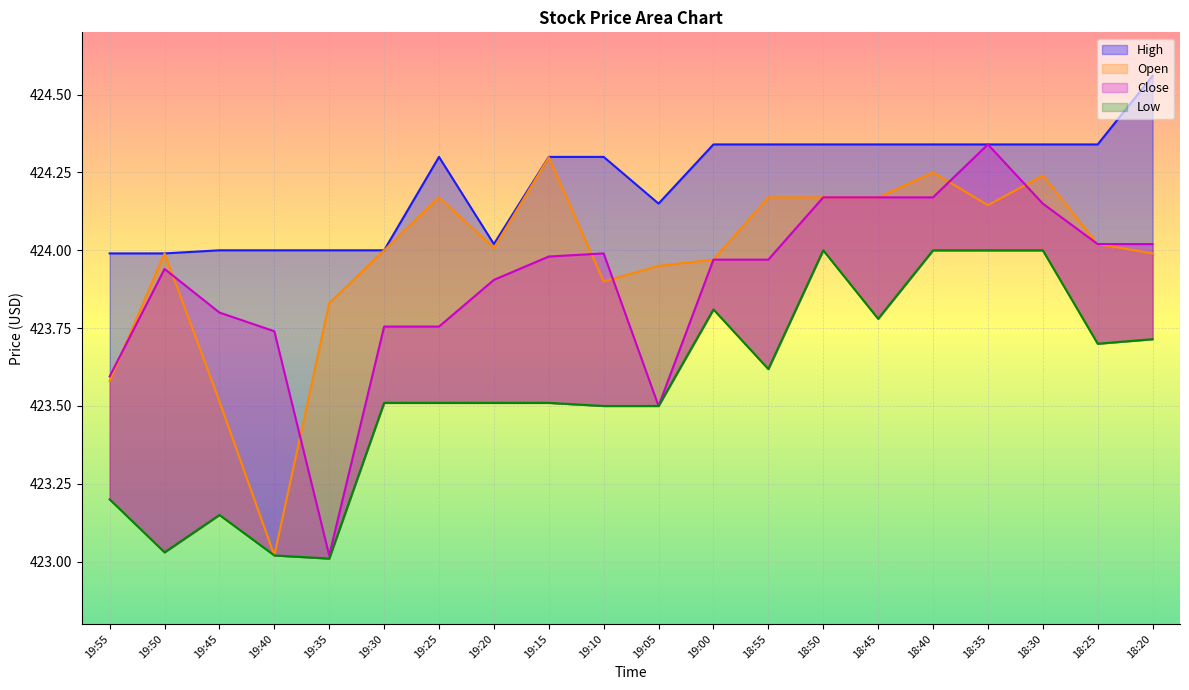

What is the average value of the Open series?

424.0